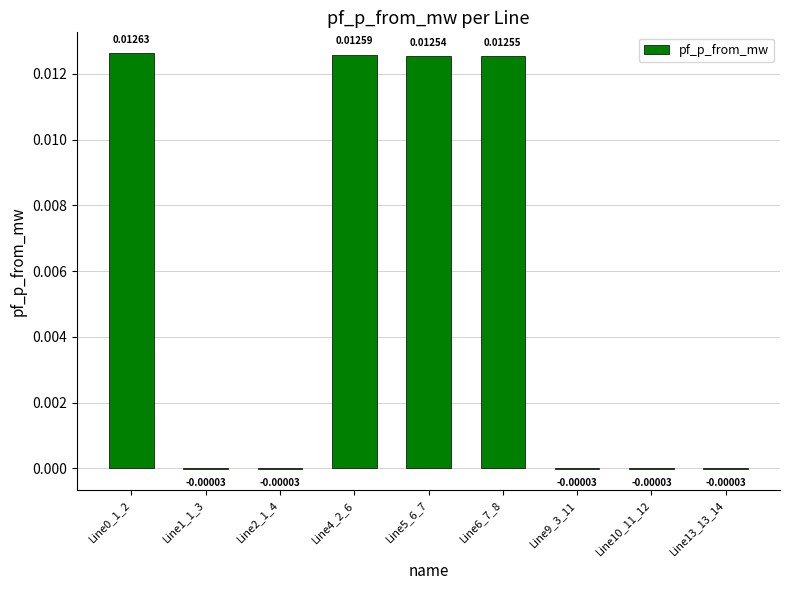

Between Line1_1_3 and Line4_2_6, which is larger?

Line4_2_6